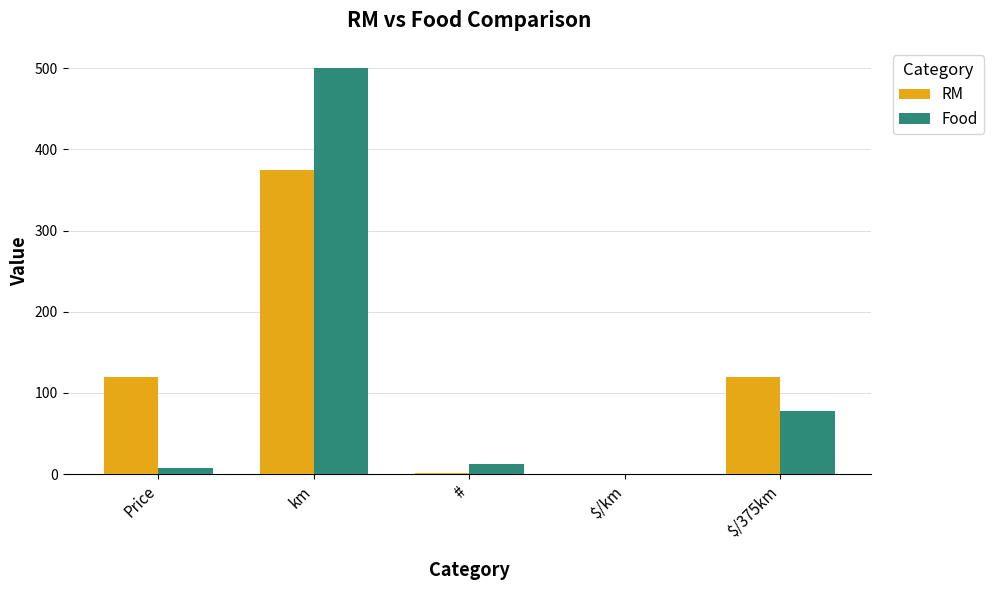

Does the chart contain stacked bars?

No